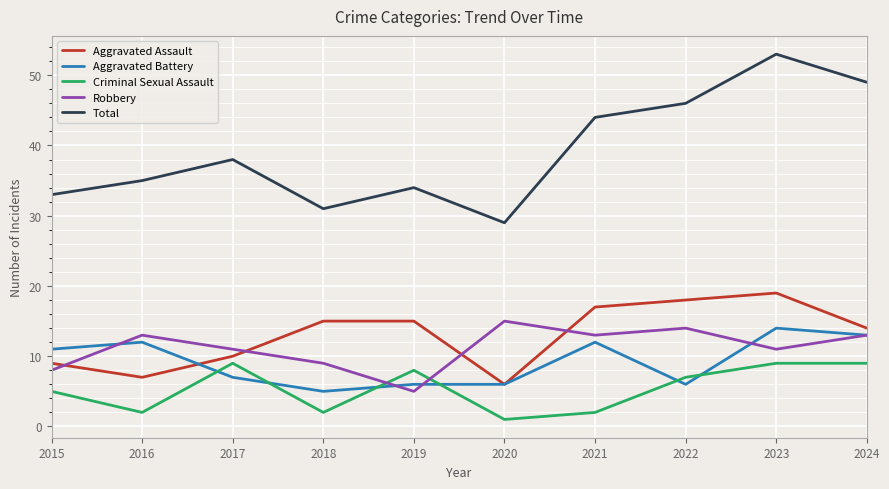

What are all the series names shown in the legend?

Aggravated Assault, Aggravated Battery, Criminal Sexual Assault, Robbery, Total